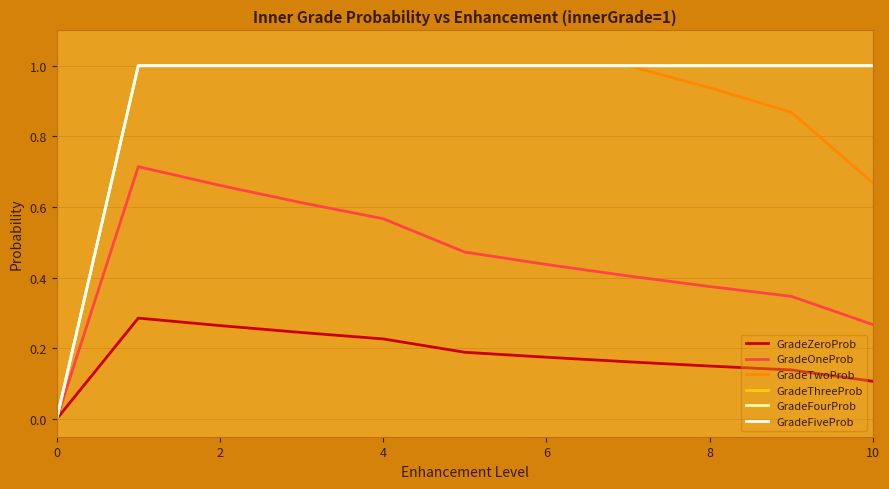

What is the sum of all GradeOneProb values?

4.9